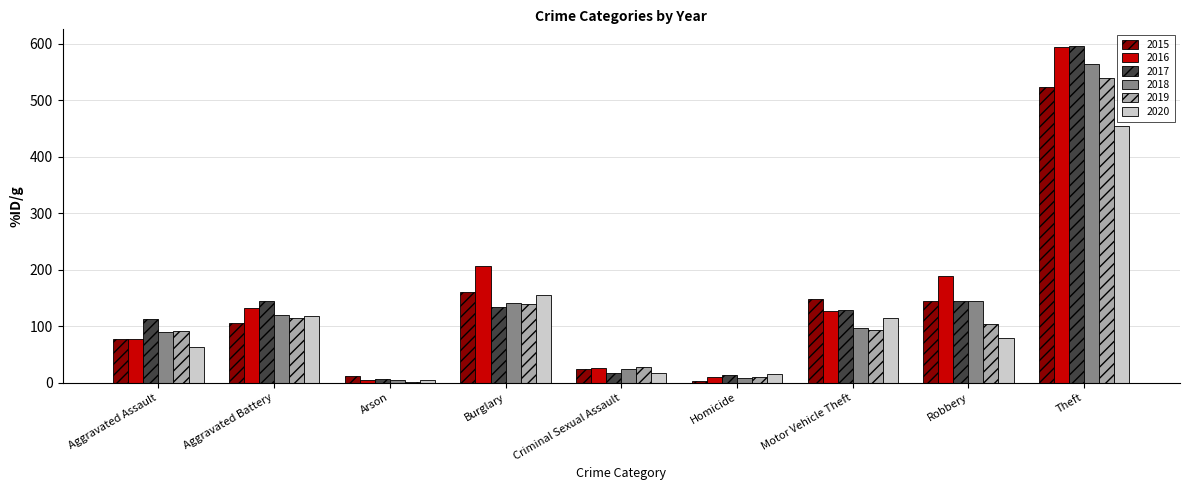

How many data points does each series have?

9